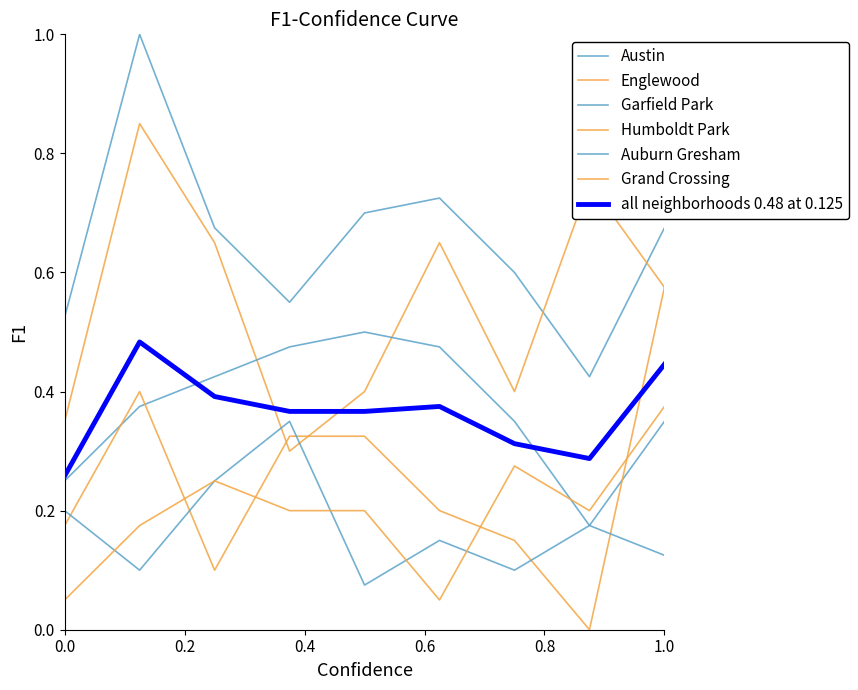

How many interior local peaks does the Austin series have?

2